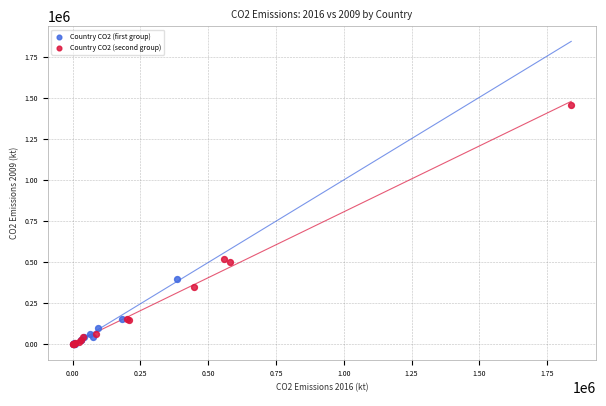

Which series reaches the maximum Y coordinate?

Country CO2 (second group)